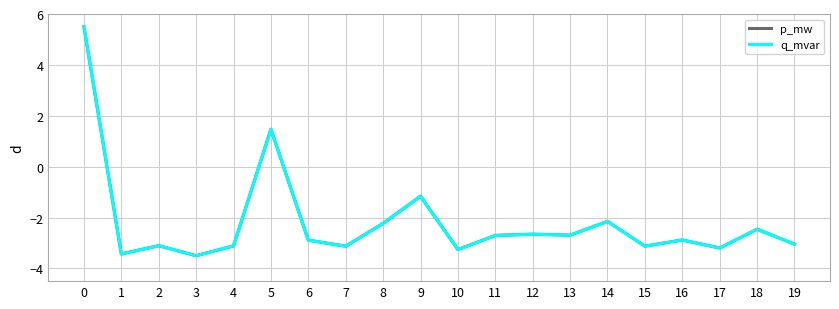

True or false: p_mw and q_mvar intersect in this chart.

False